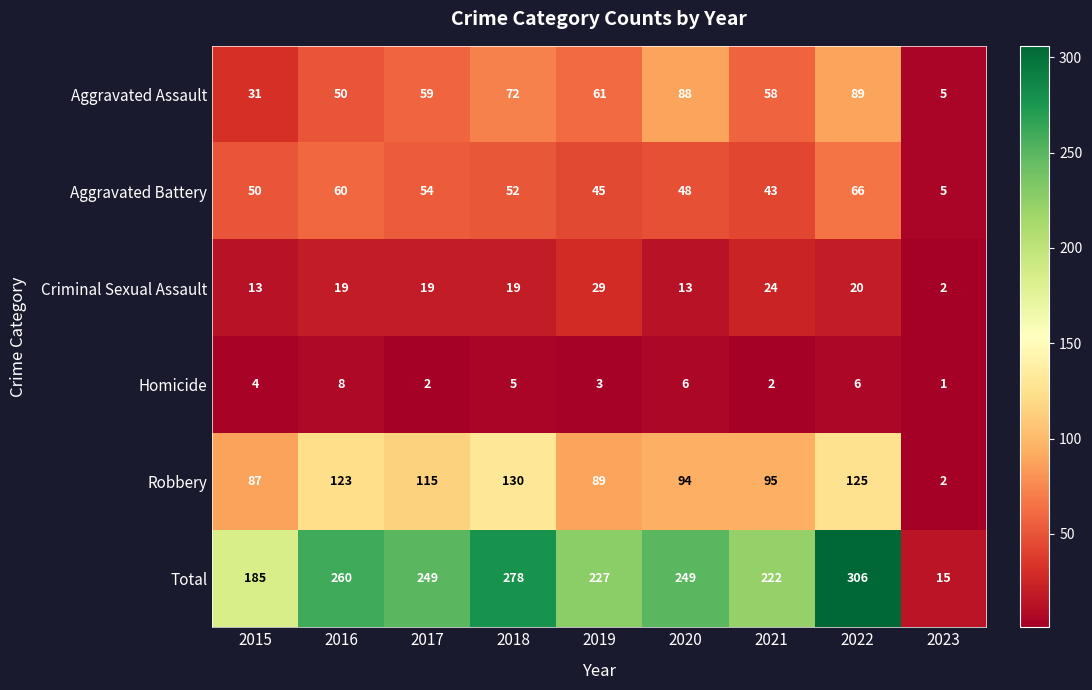

Count the Homicide values in the range 2 to 6.

7